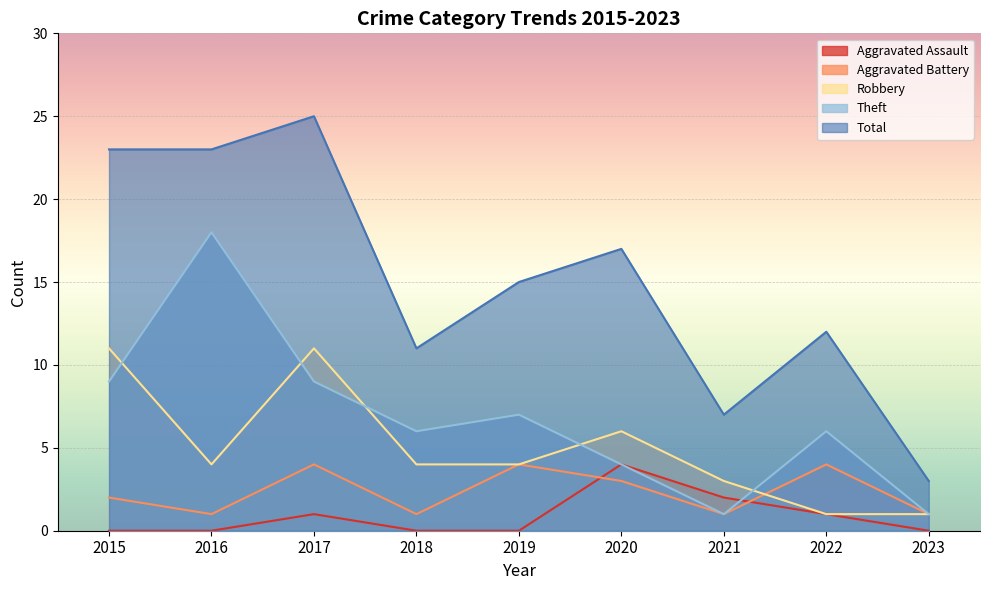

True or false: Total and Aggravated Assault intersect in this chart.

False